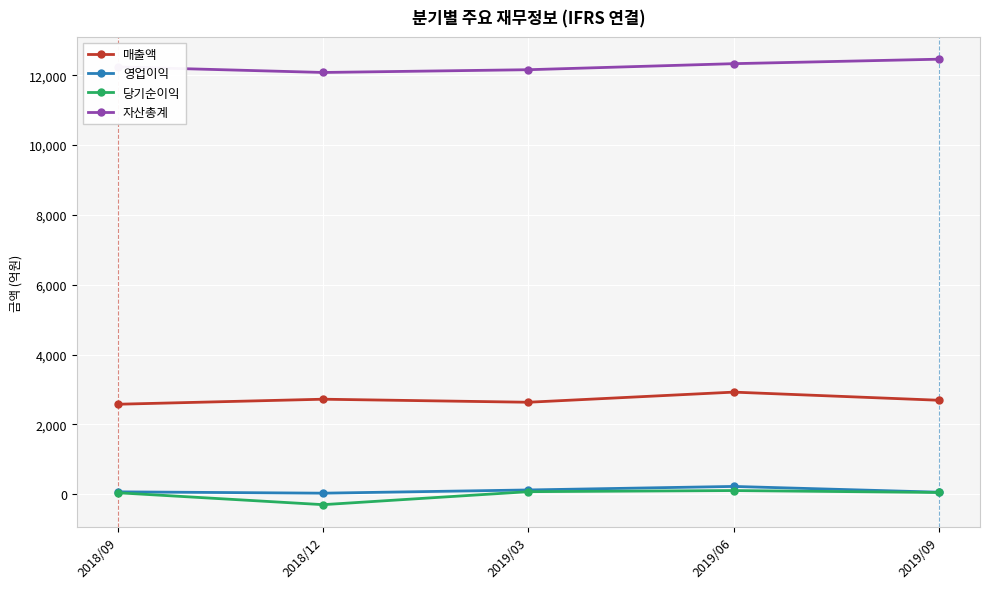

True or false: 당기순이익 and 매출액 intersect in this chart.

False